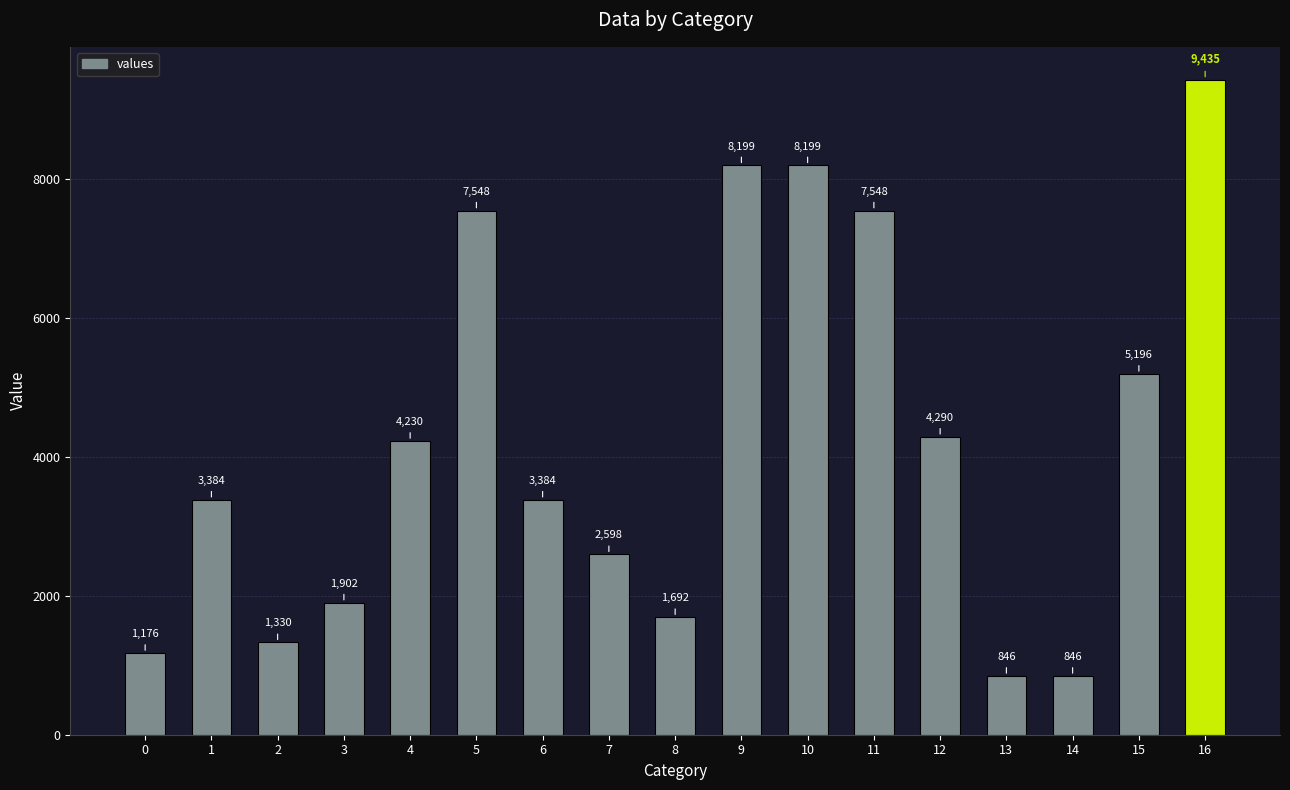

How many bars are there in total?

17